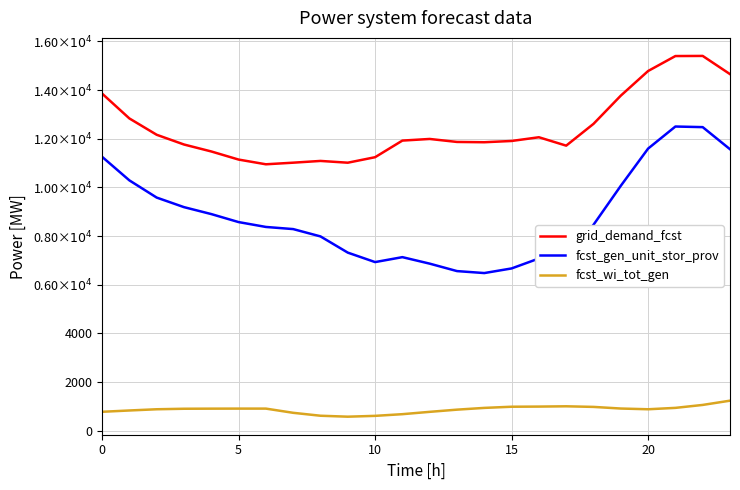

Does the chart display data point markers on the line(s)?

No